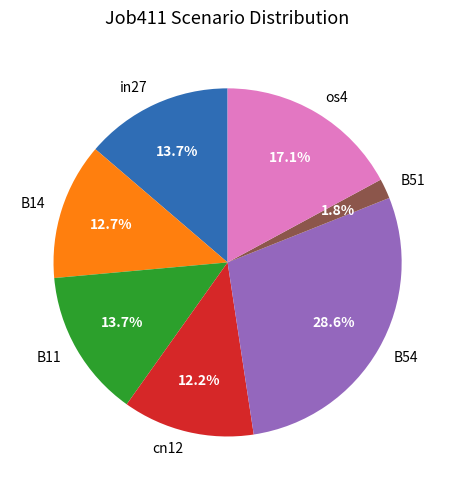

Does any single category account for the majority?

No